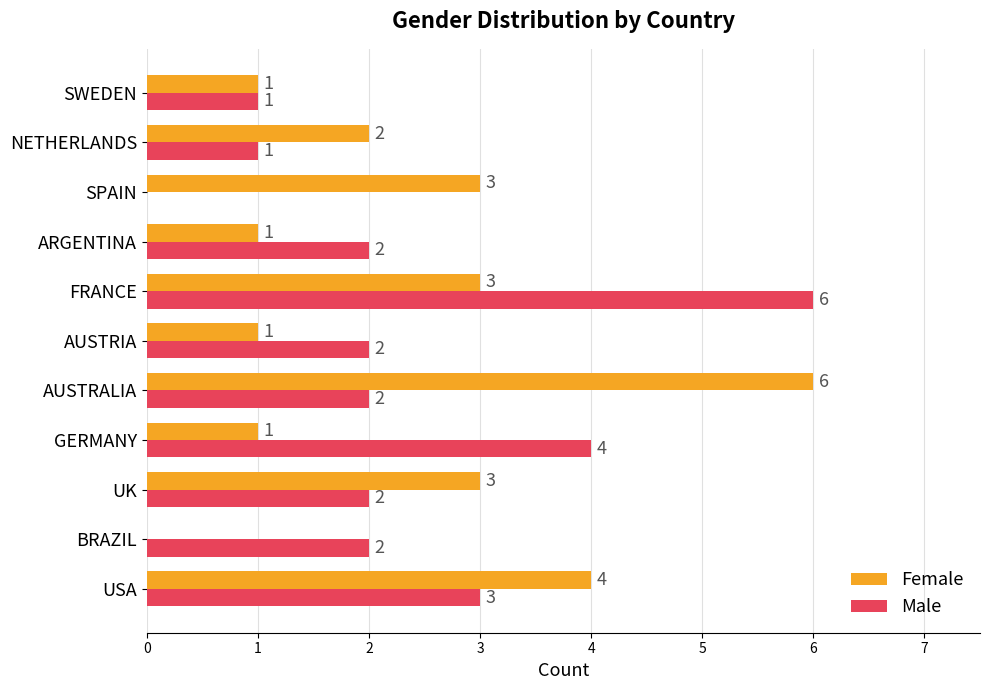

What is the total value across all series at SPAIN?

3